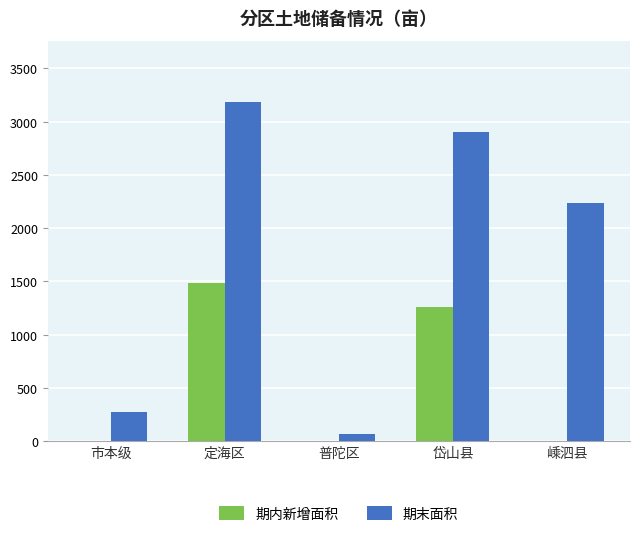

Is it true that 期末面积 equals 3321.4 at 嵊泗县?

False